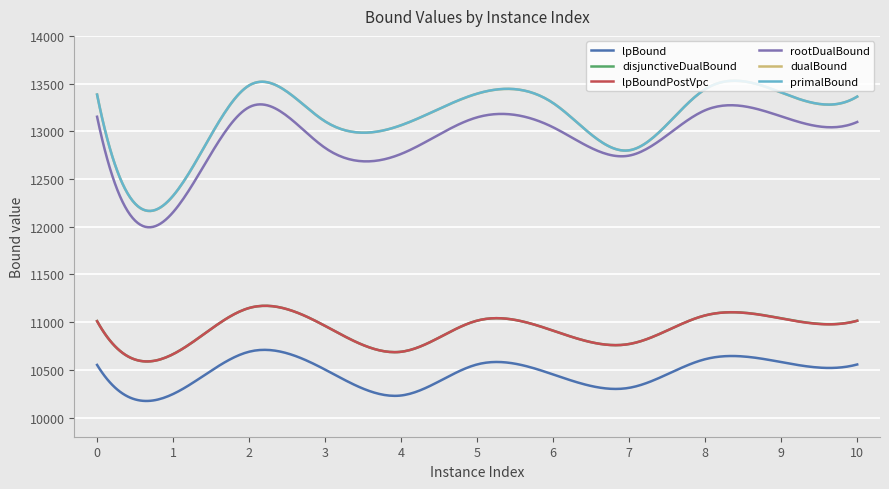

What is the greatest value displayed?

13530.4